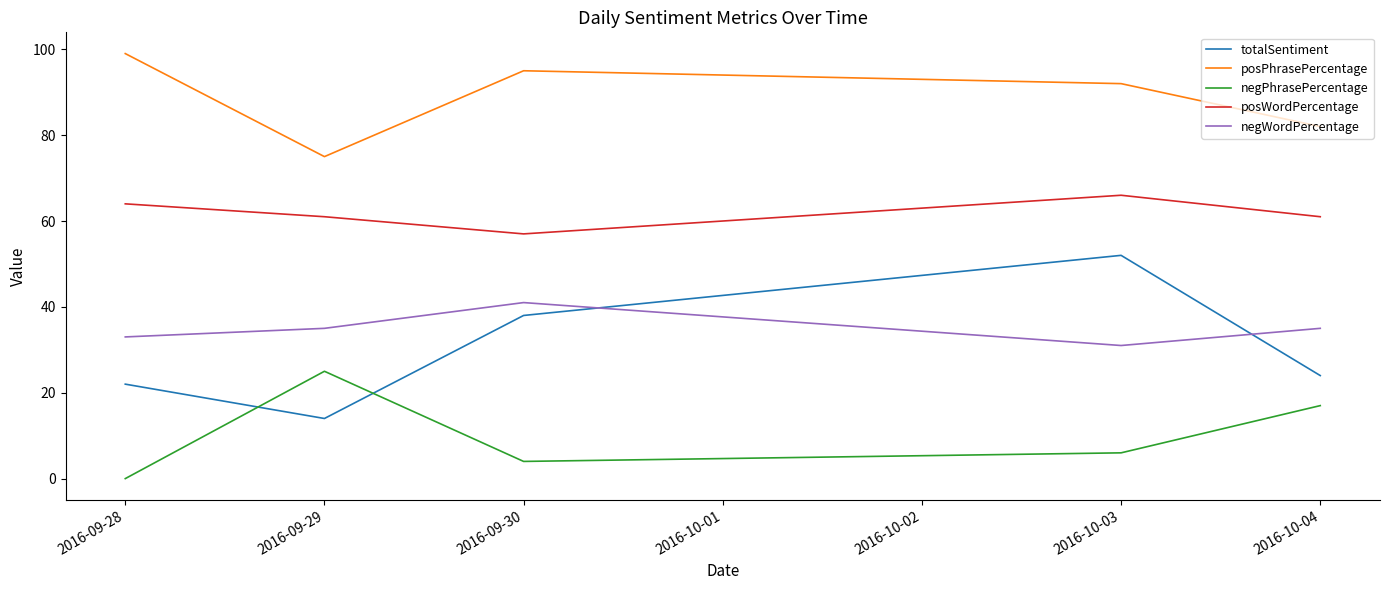

Where does the posPhrasePercentage series first go above 92?

2016-09-28